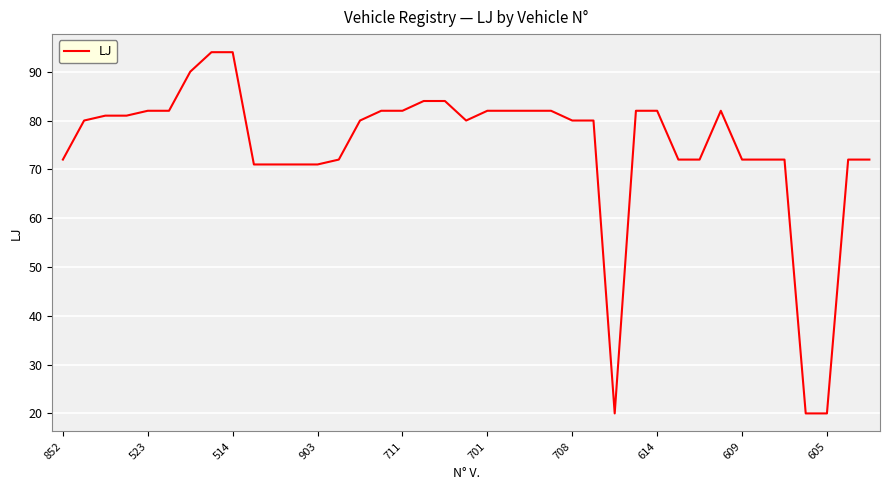

What is the greatest value displayed?

94